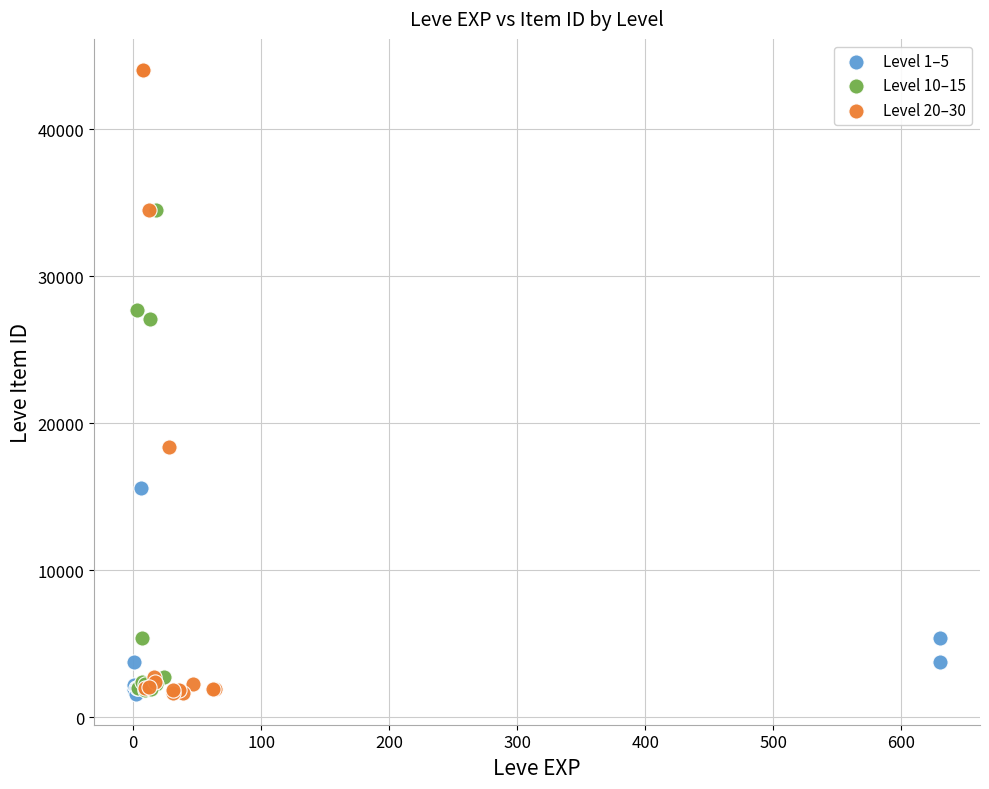

Which series has the widest spread of Y values?

Level 20–30